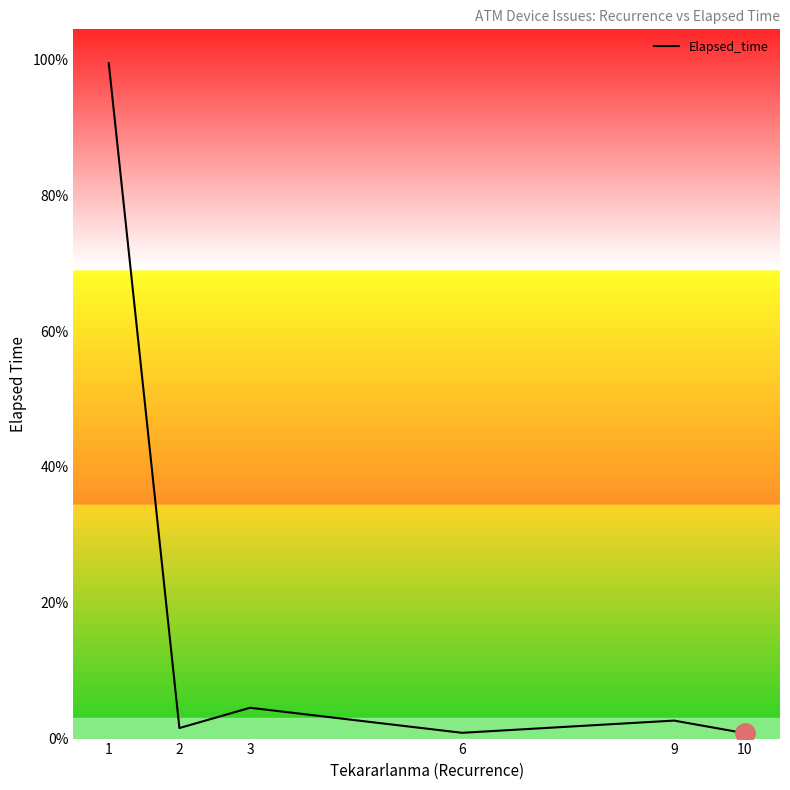

Does the chart display data point markers on the line(s)?

No